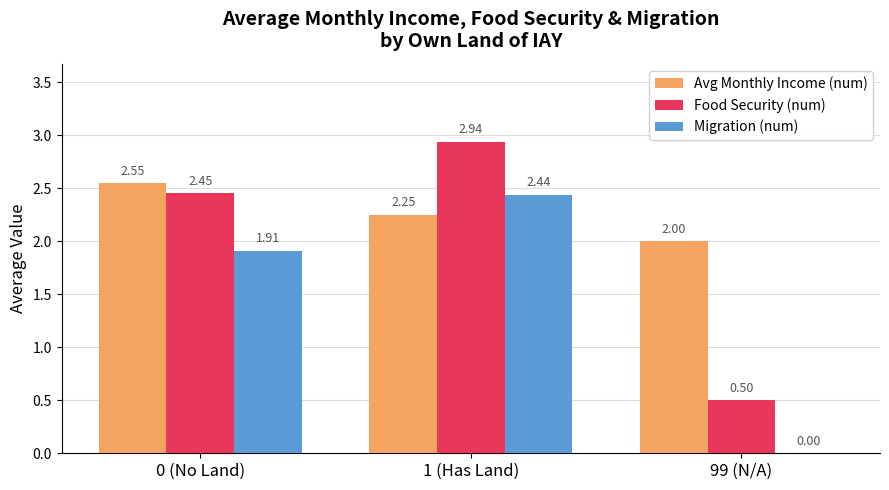

Which category has the highest value across all series?

1 (Has Land)